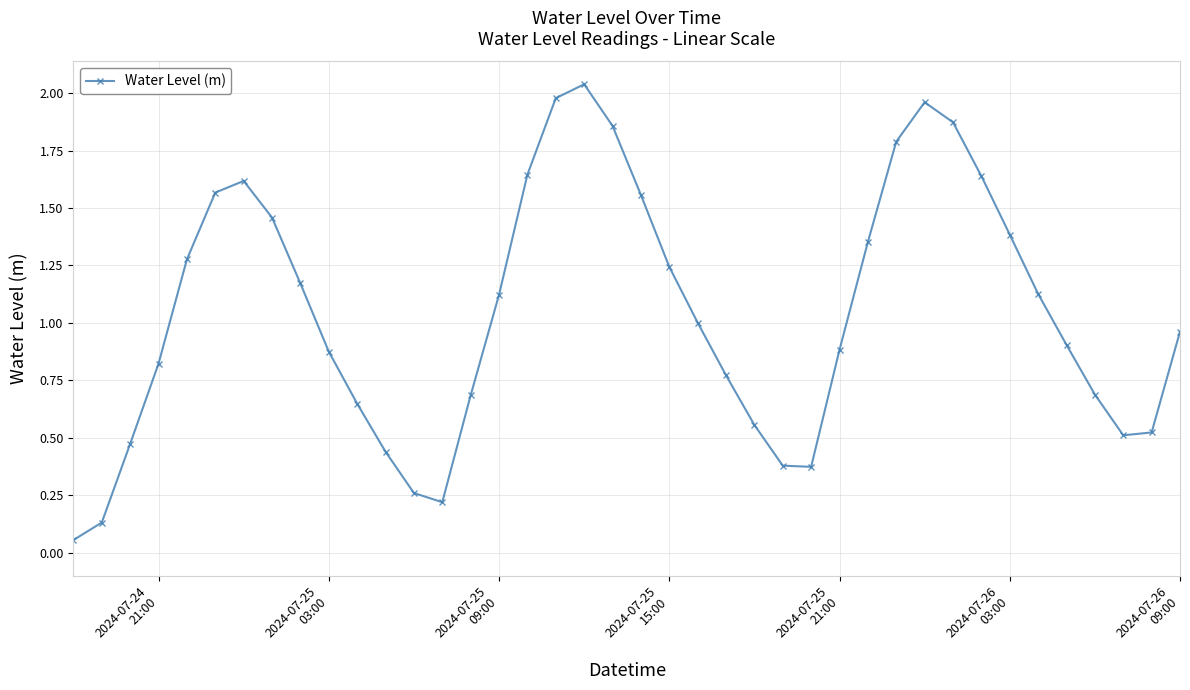

How many points are lower than both their immediate neighbors (excluding endpoints)?

3